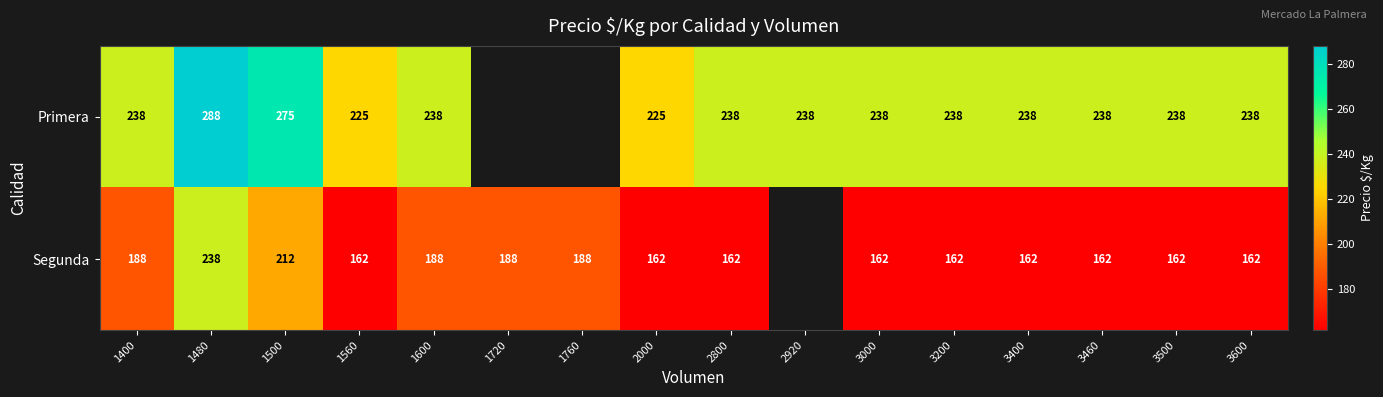

At how many categories does at least one series exceed 209?

14